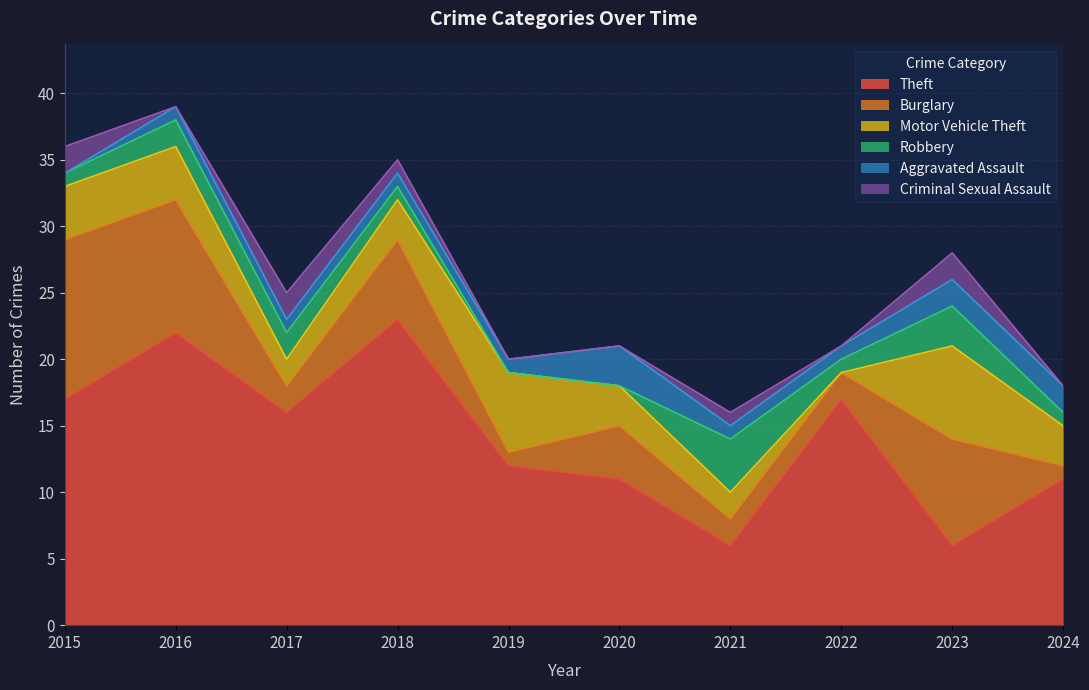

What is the difference between the highest and lowest values at 2024?

11